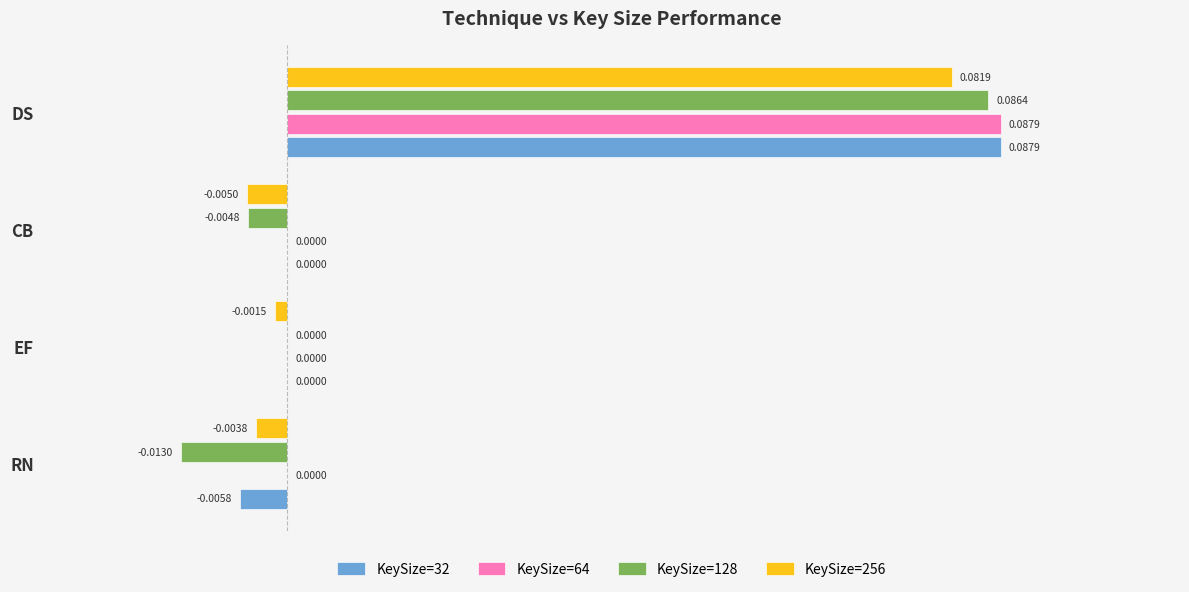

How many series are shown in this chart?

4